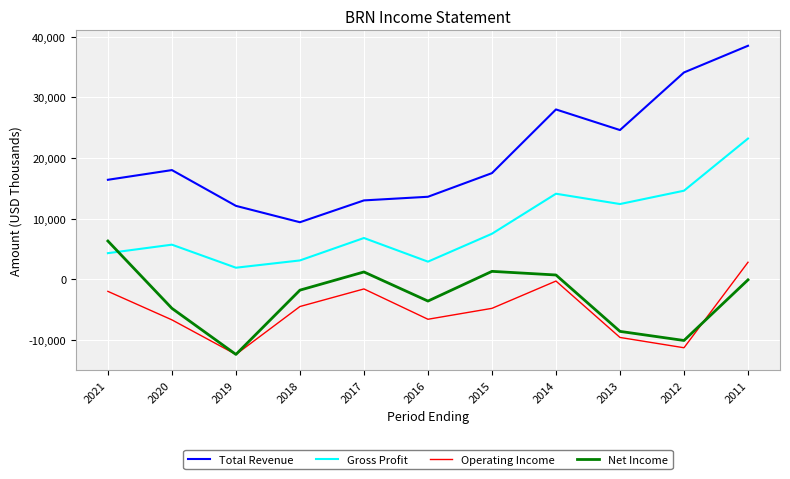

Rank the series at 2014 from highest to lowest value.

Total Revenue, Gross Profit, Net Income, Operating Income